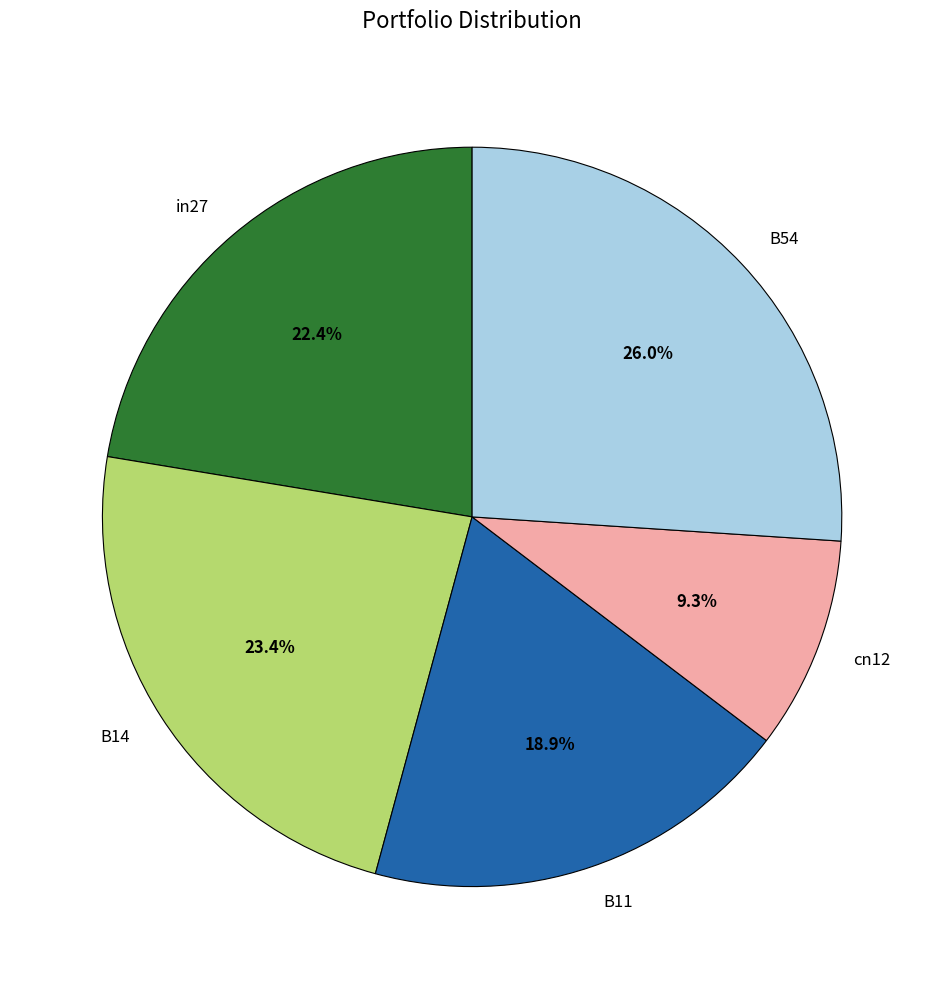

To the nearest percent, what is the combined percentage of B54 and in27?

48%